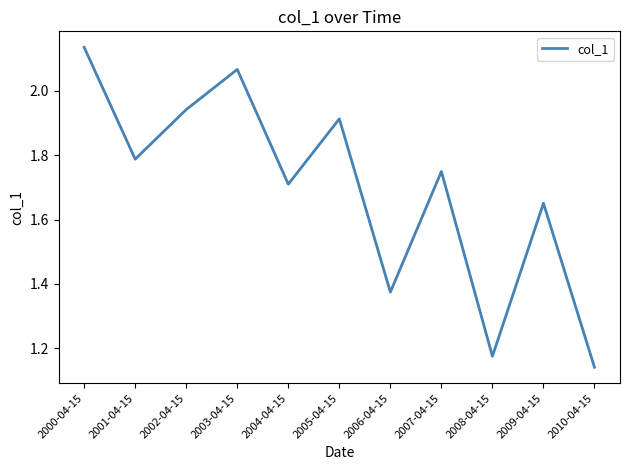

What position from the left is 2001-04-15?

2